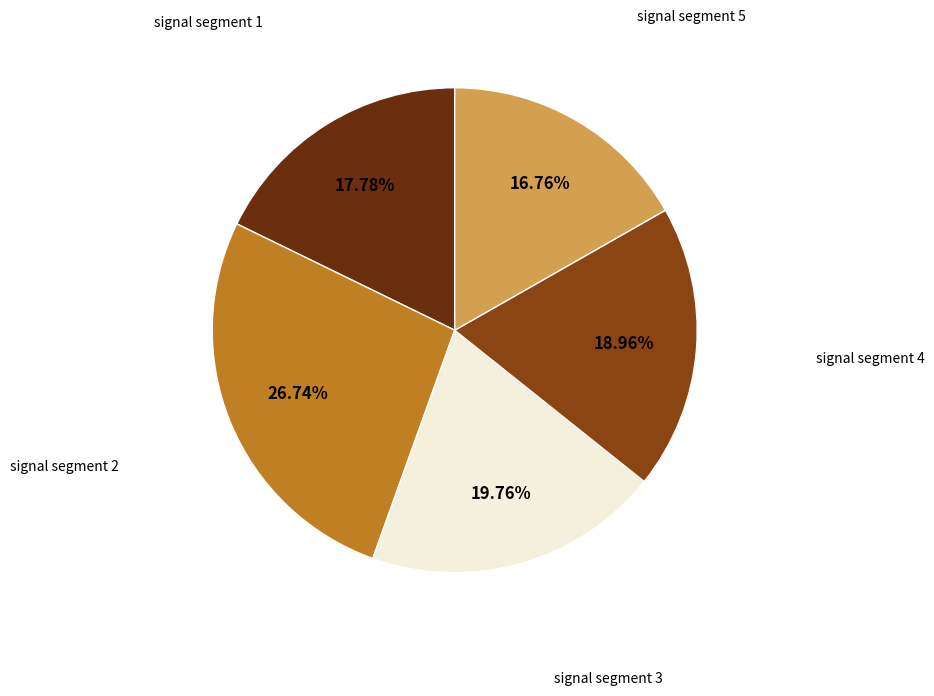

To the nearest percent, what portion does signal segment 2 represent?

27%